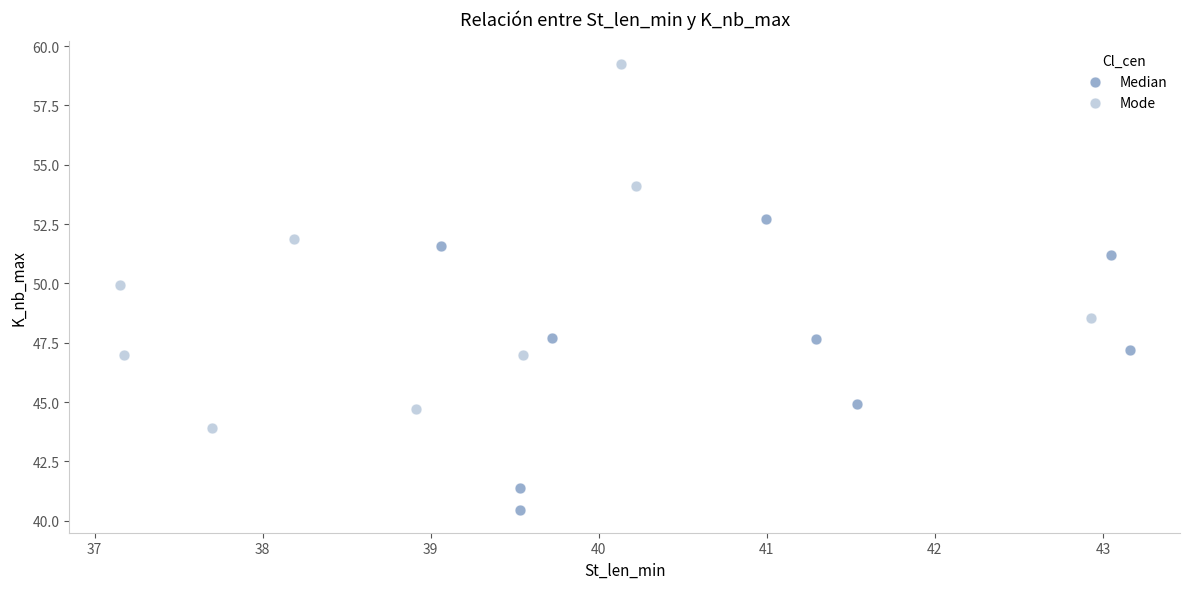

Which series has the largest Y range (max minus min)?

Mode